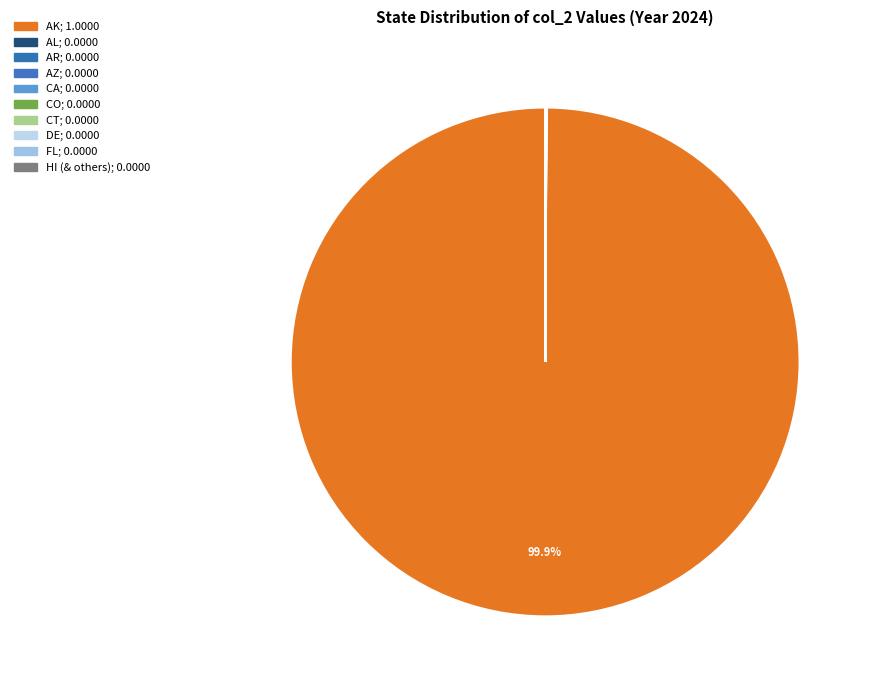

Is there any slice that represents more than half of the pie?

Yes